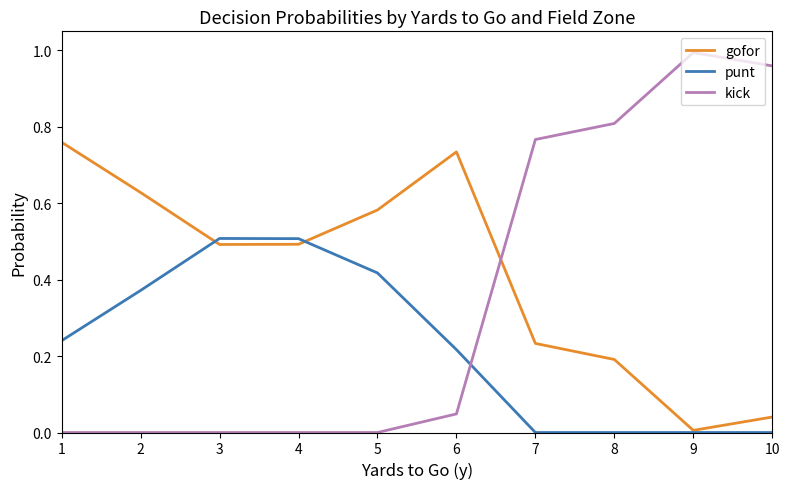

Is it true that punt equals 0.0 at 10?

True